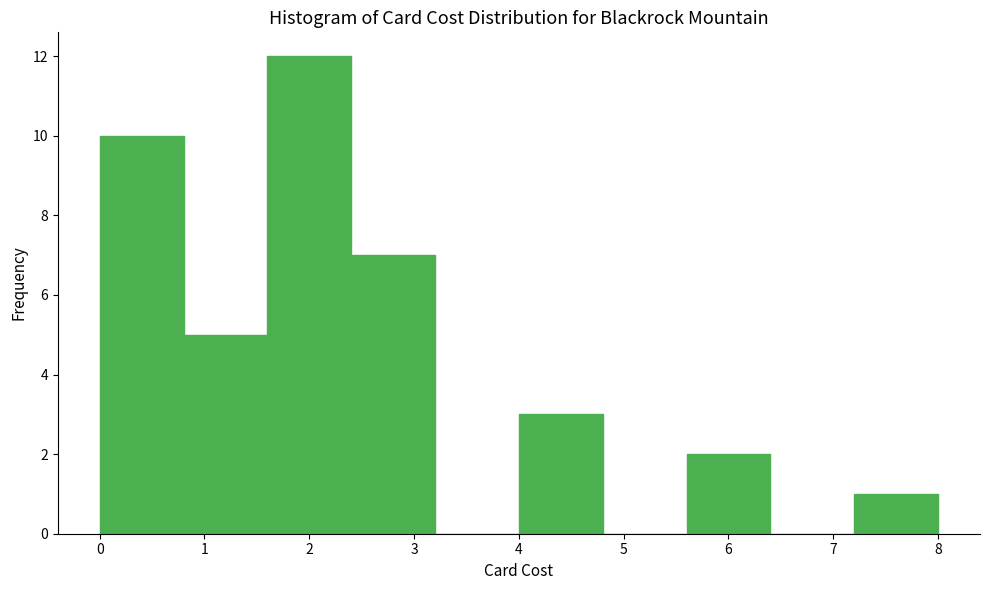

Over which range of the x-axis is the bar tallest?

1.6 to 2.4